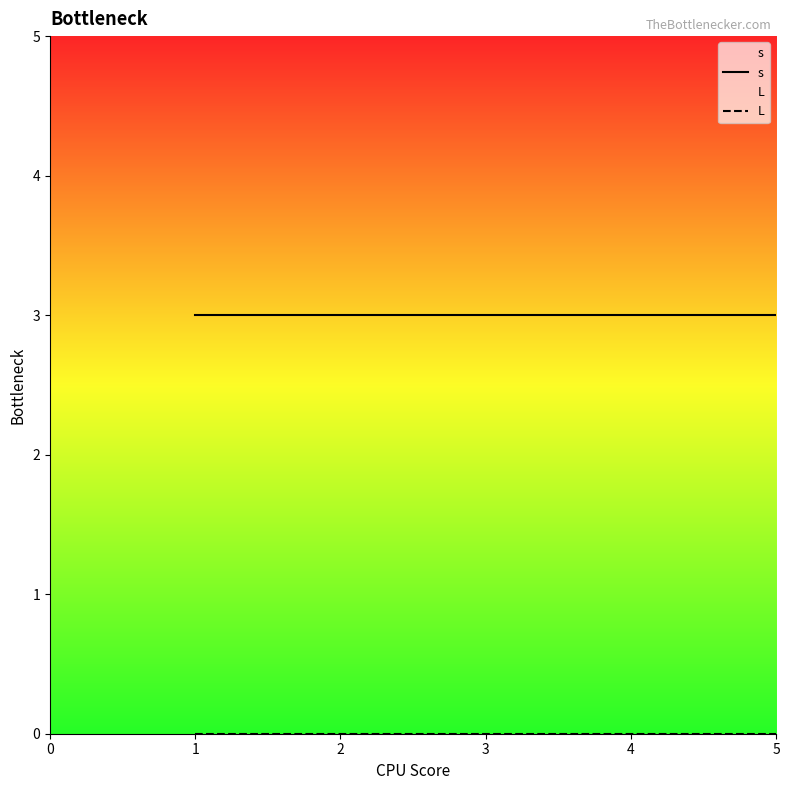

Reading right to left, list all the values displayed in this chart.

s: 3	3	3	3	3
L: 0	0	0	0	0